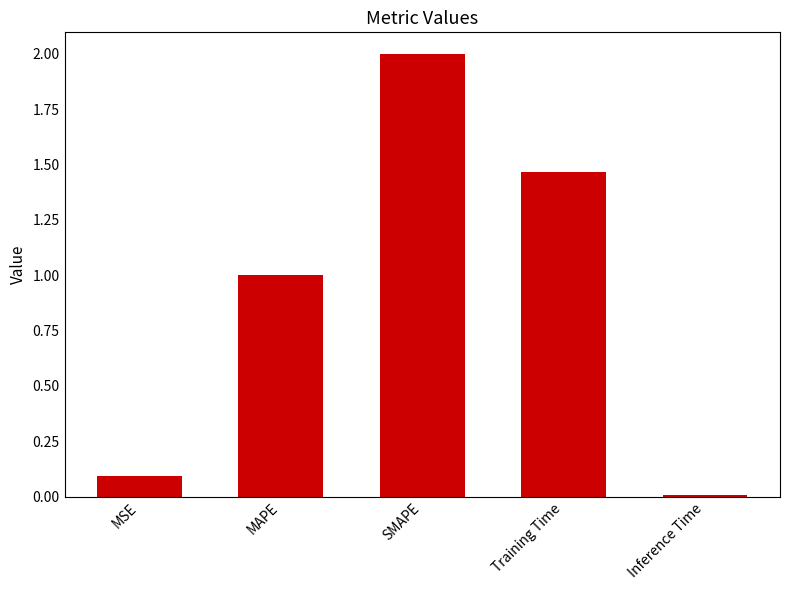

What is the label of the 3rd bar from the left?

SMAPE